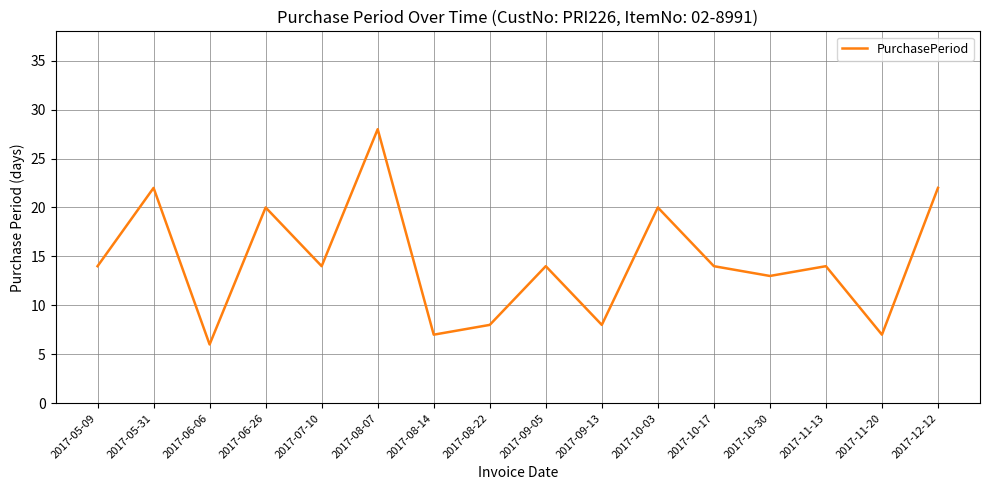

Which has a higher value, 2017-06-06 or 2017-05-31?

2017-05-31